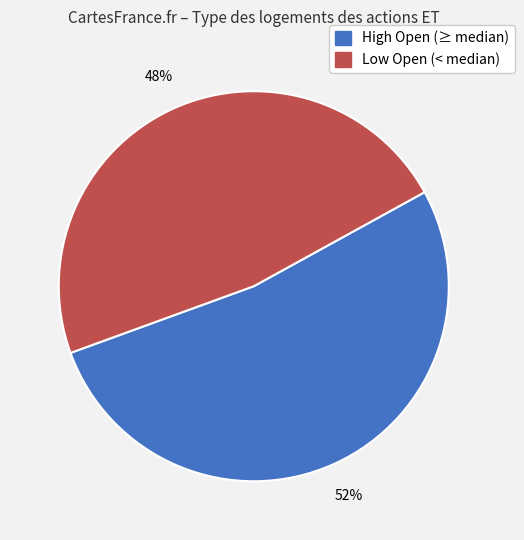

To the nearest percent, what is the average slice percentage?

50%